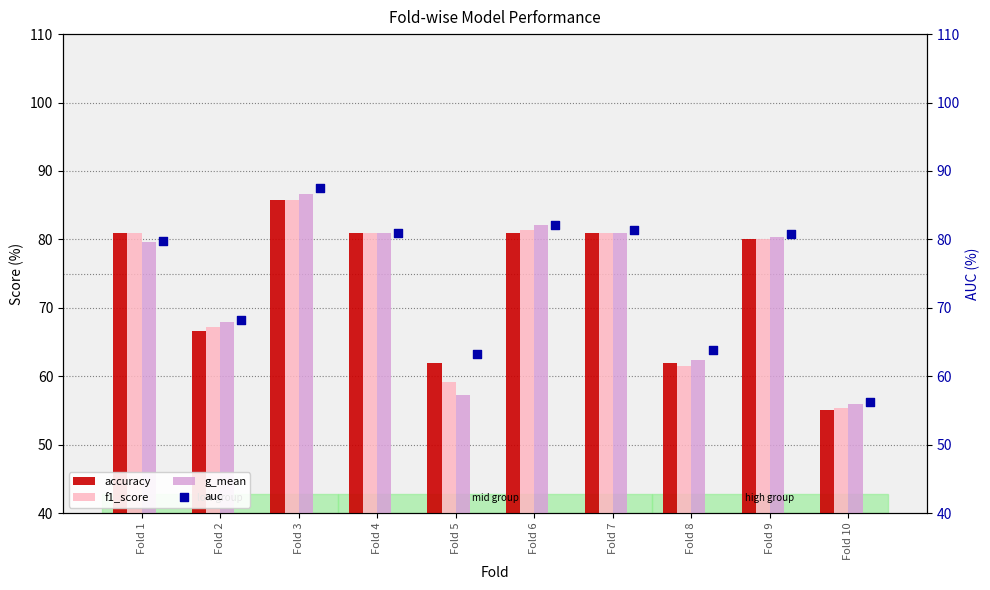

What are all the series names shown in the legend?

accuracy, f1_score, g_mean, auc